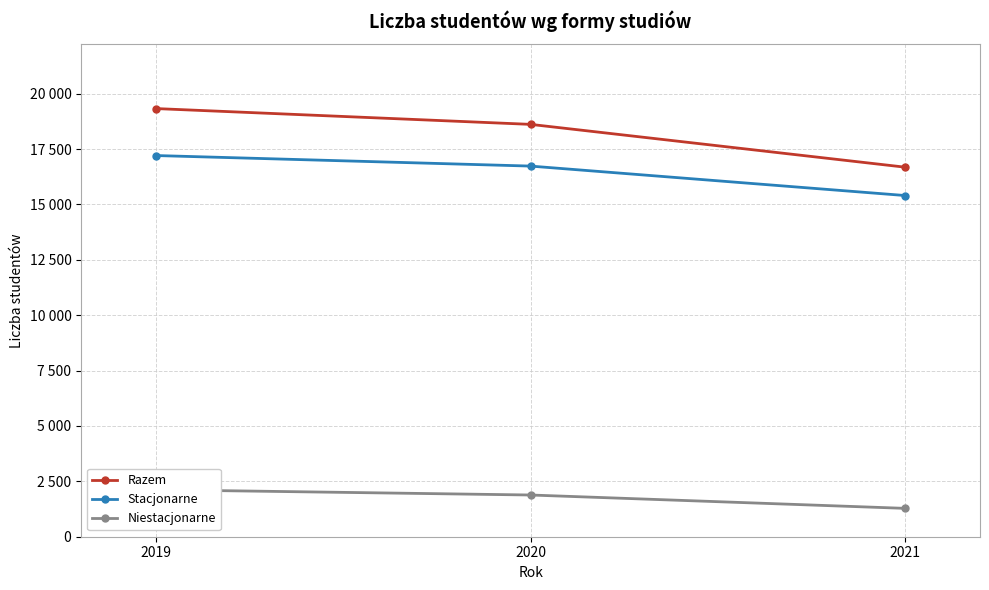

Between 2020 and 2021, which series saw the biggest shift?

Razem